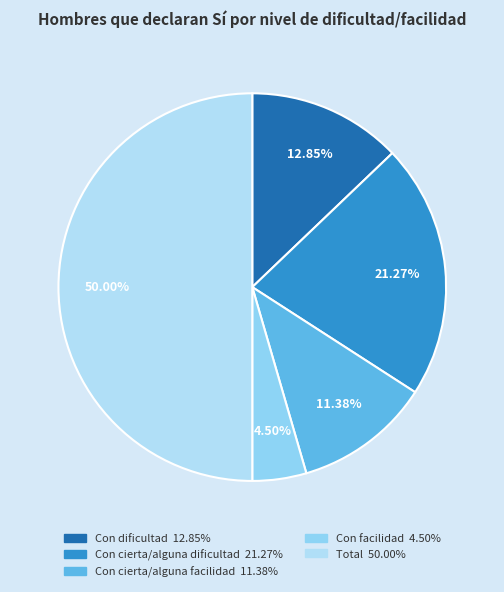

Combined, do Con facilidad and Total account for over 50%?

Yes